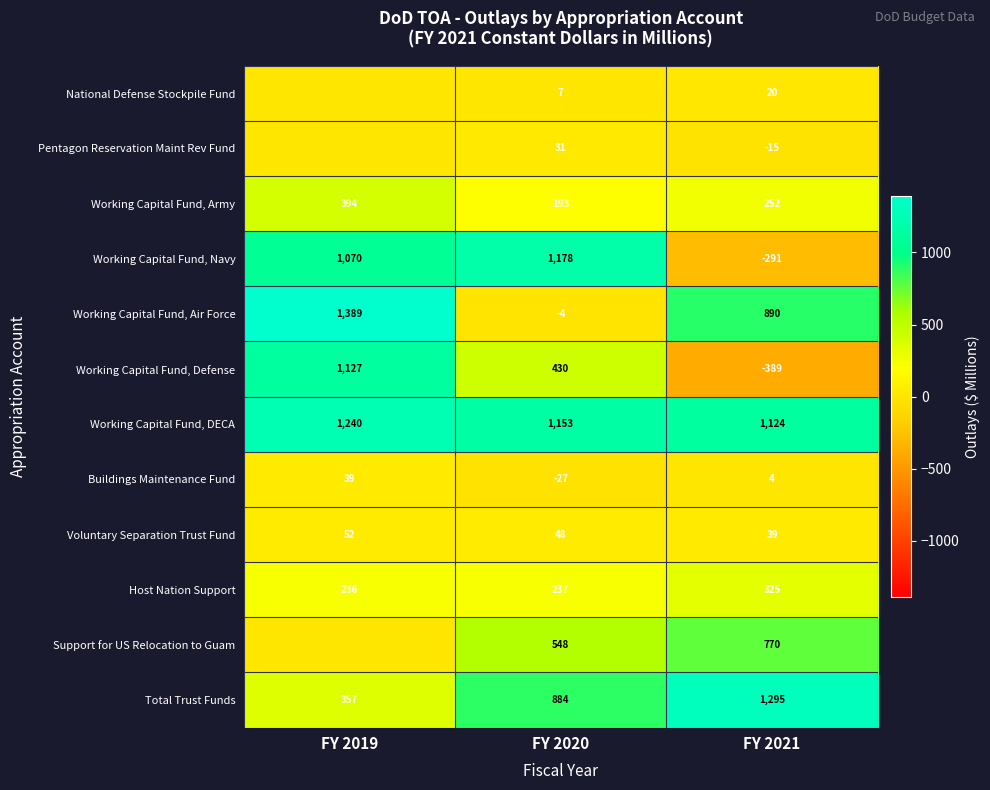

Where is Working Capital Fund, Navy nearest to the value 443?

FY 2019